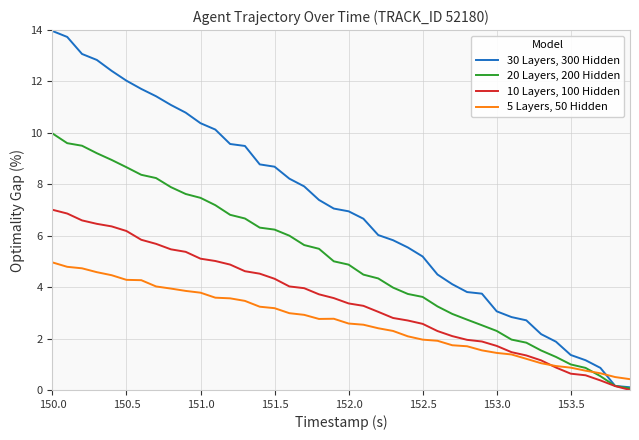

How many lines are shown in the chart?

4